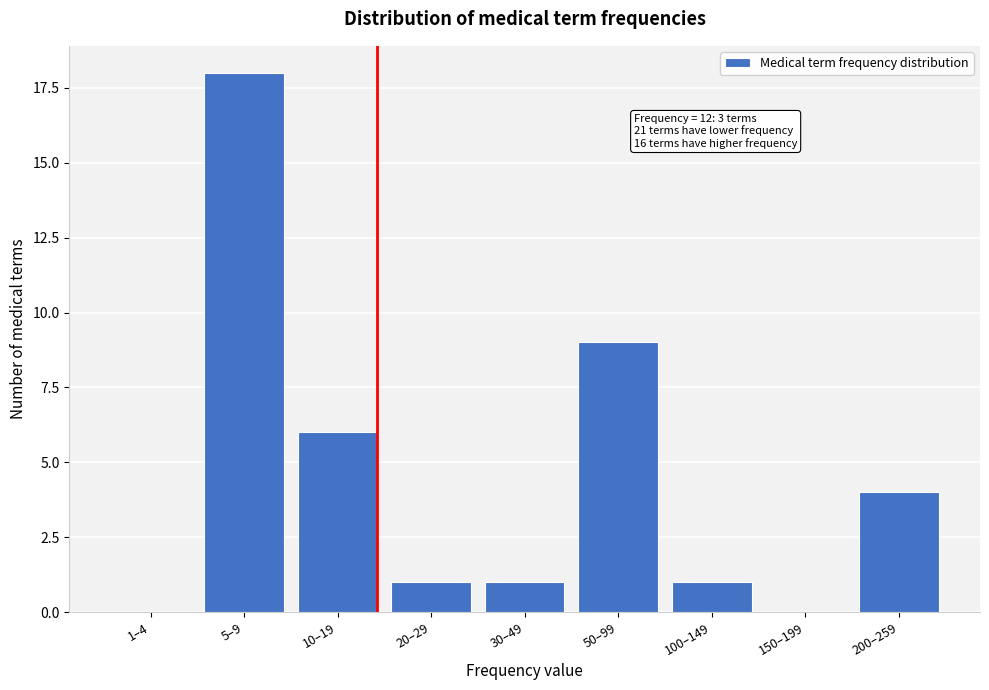

Reading right to left, transcribe all the data shown in this chart.

200–259=4	150–199=0	100–149=1	50–99=9	30–49=1	20–29=1	10–19=6	5–9=18	1–4=0